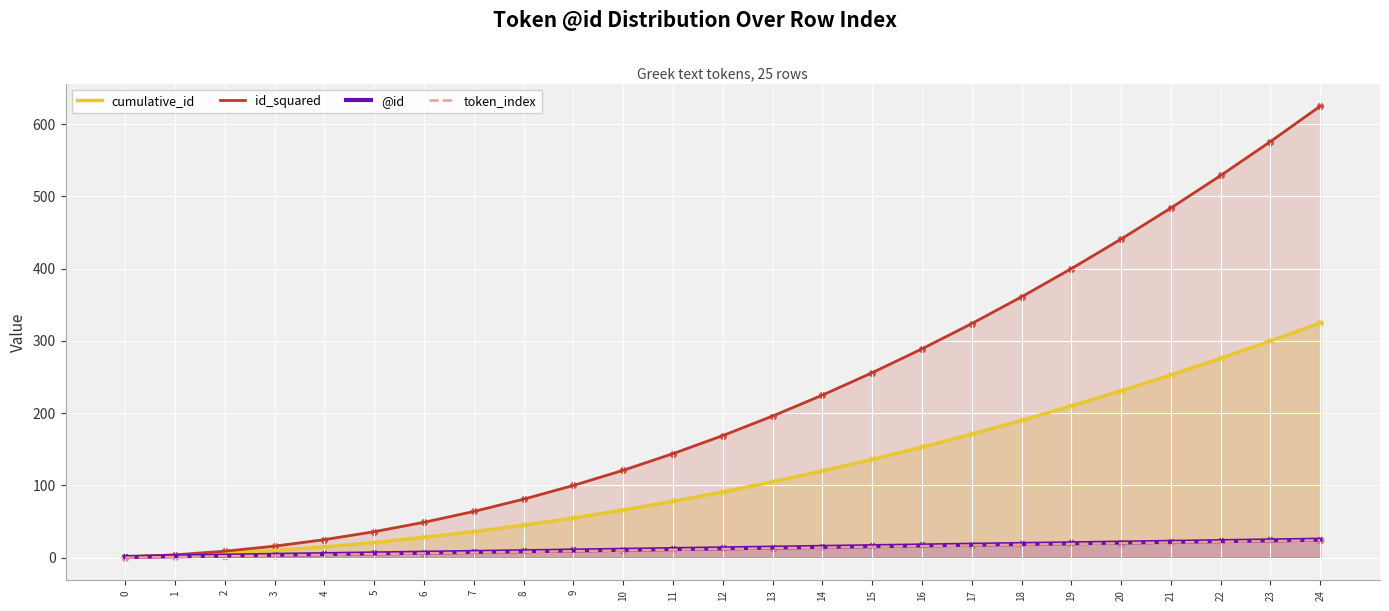

What are all the series names shown in the legend?

cumulative_id, id_squared, @id, token_index